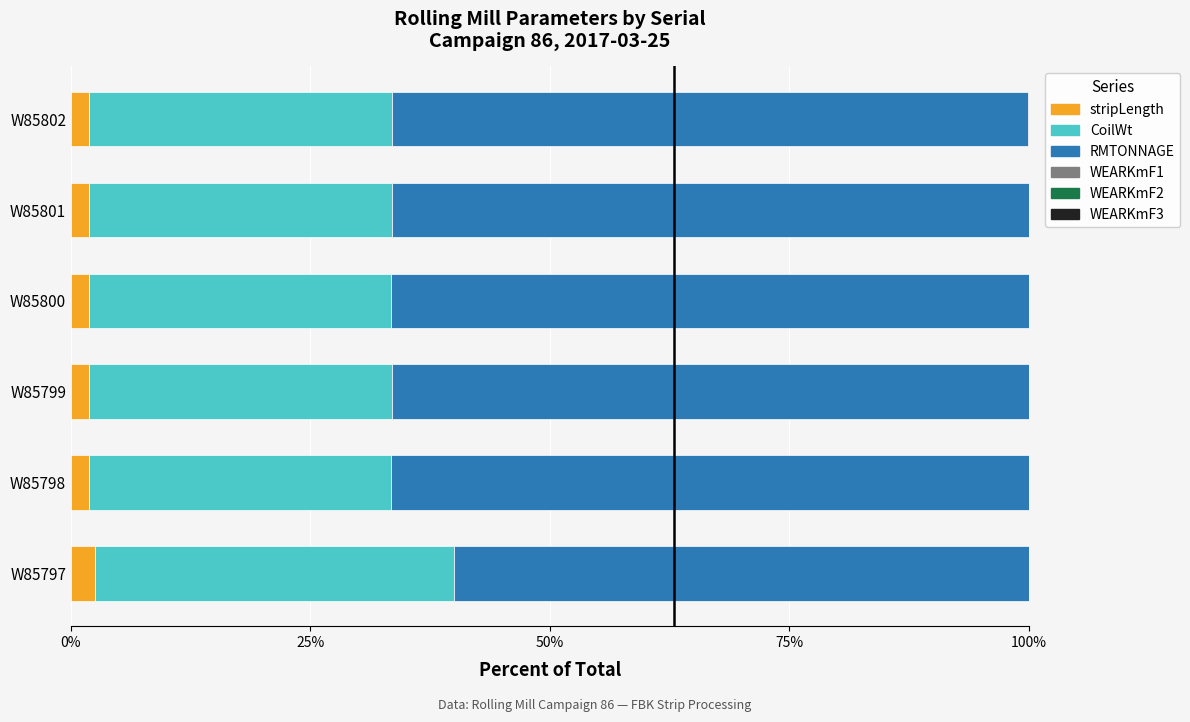

Is it true that stripLength equals 1.9 at W85801?

True